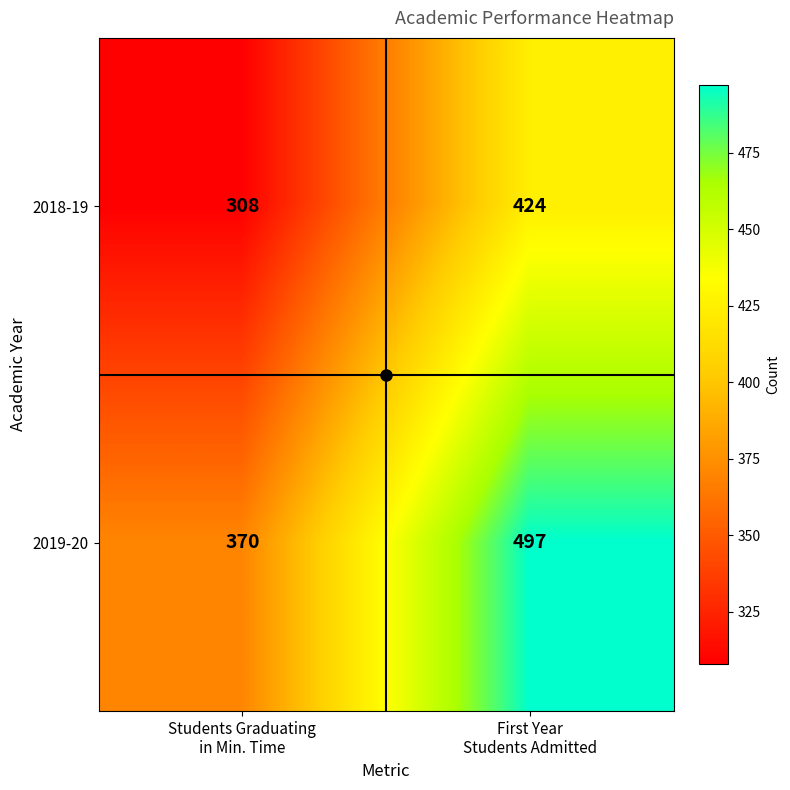

What is the sum of all 2018-19 values?

732